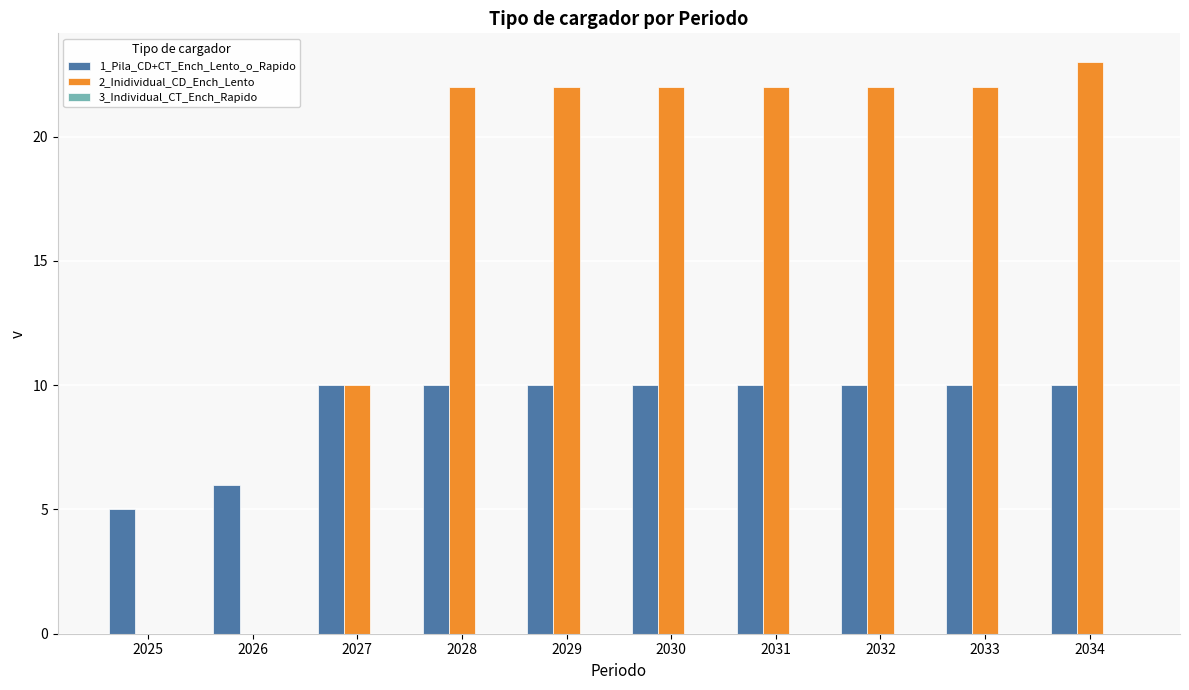

Are the bars horizontal?

No